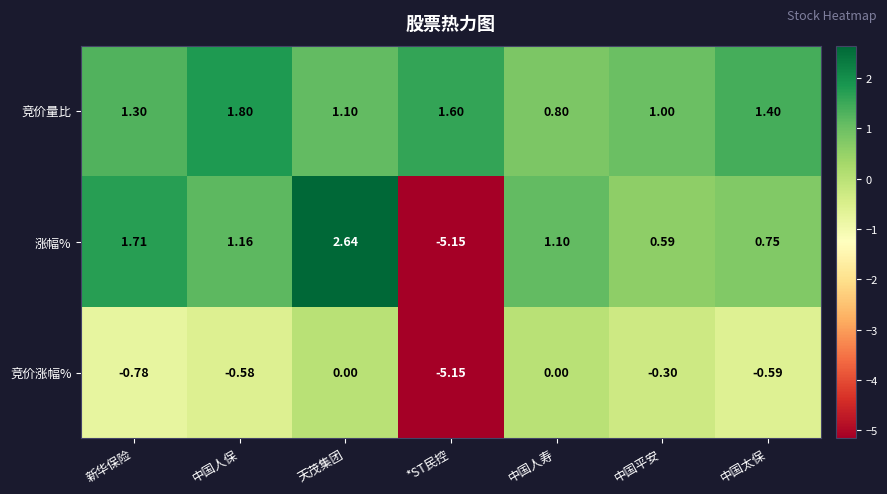

List the labels in order of 竞价量比 value, largest first.

中国人保, *ST民控, 中国太保, 新华保险, 天茂集团, 中国平安, 中国人寿